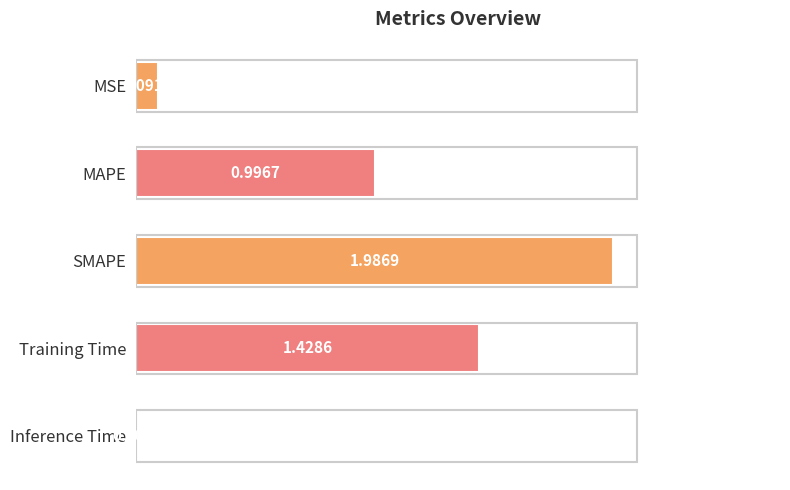

What is the sum of all values?

4.5